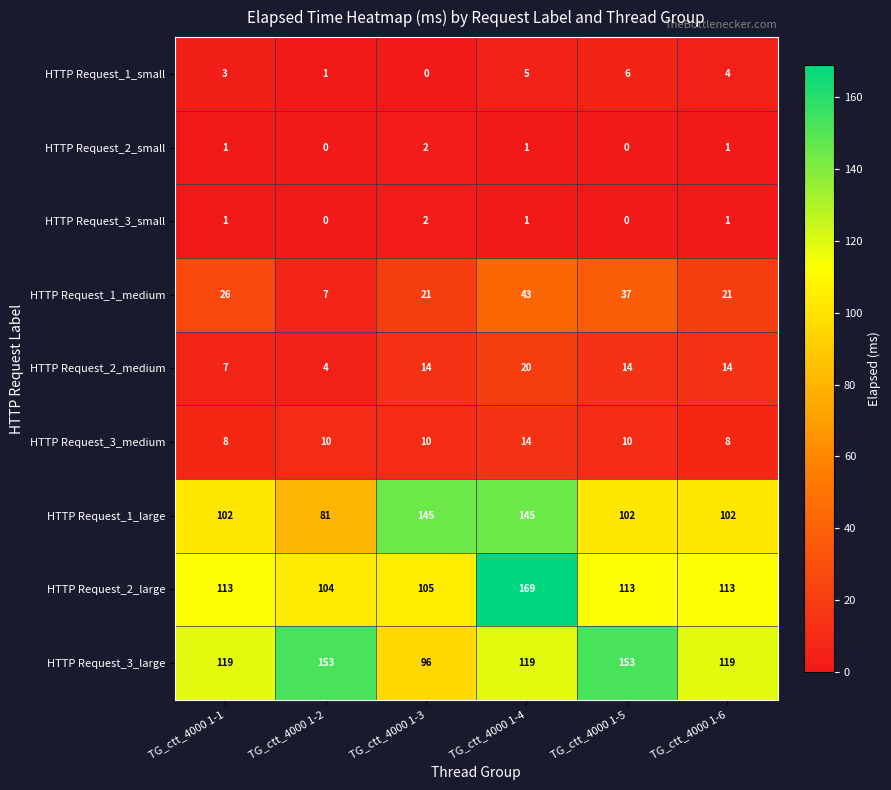

Count the number of data series in this chart.

9